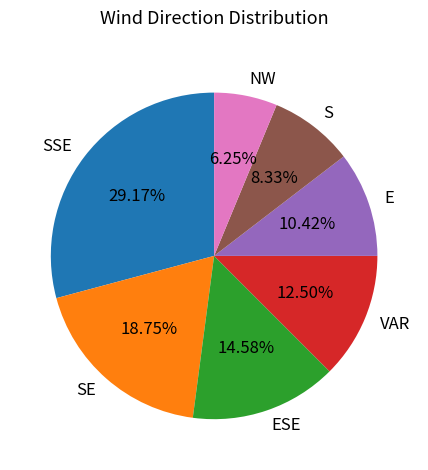

Does any single category account for the majority?

No